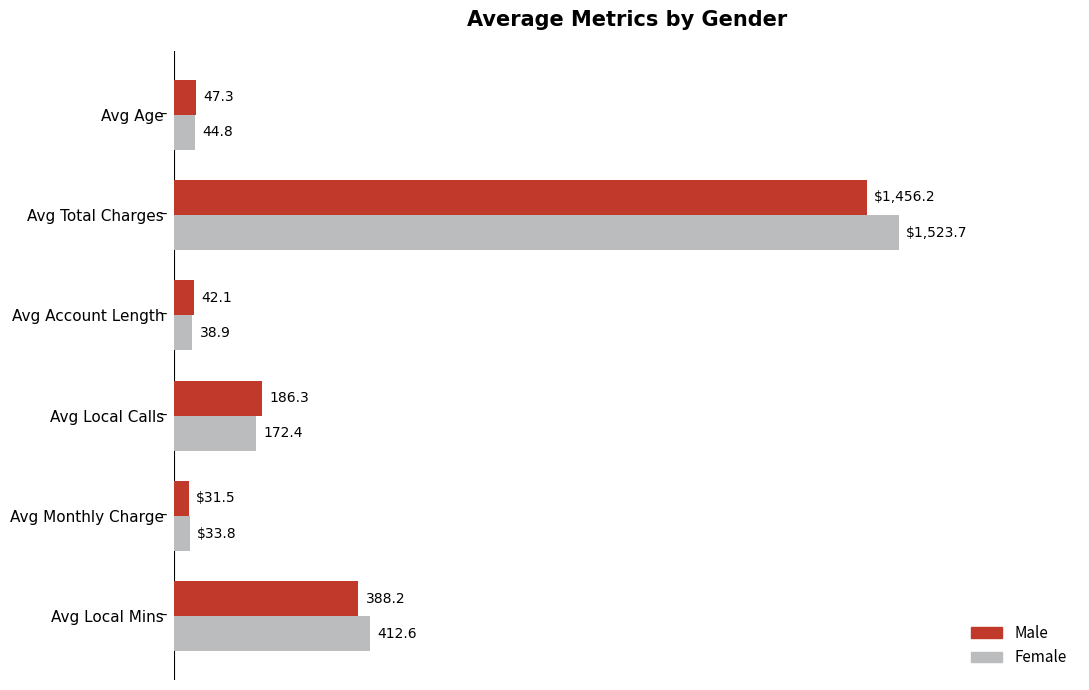

Which series has the largest total across all categories?

Female